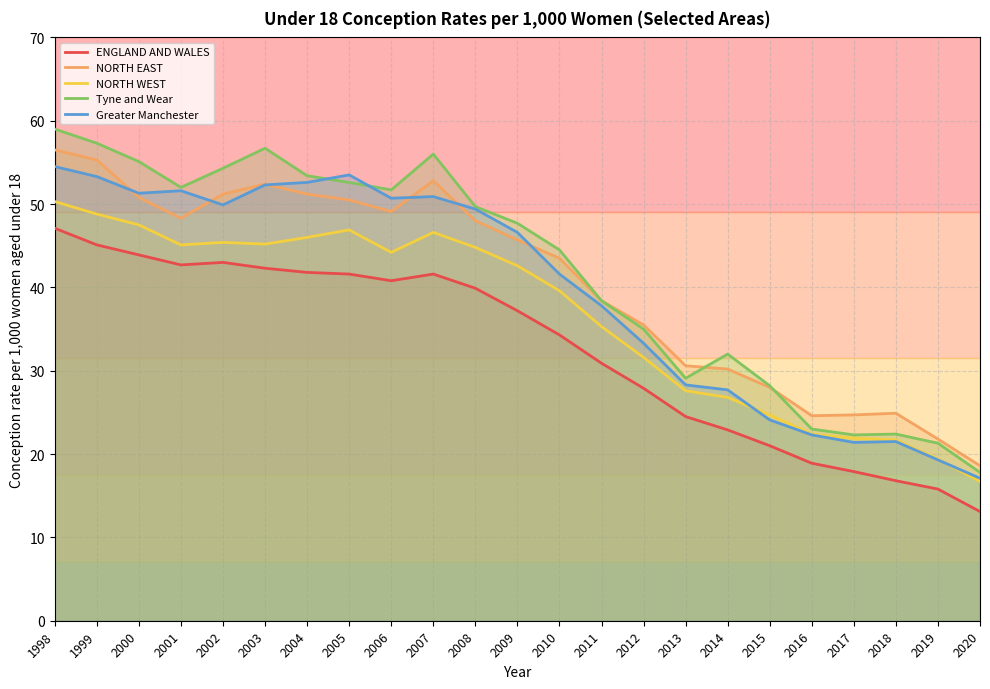

What is the value of the ENGLAND AND WALES point at the 1st from the left?

47.1